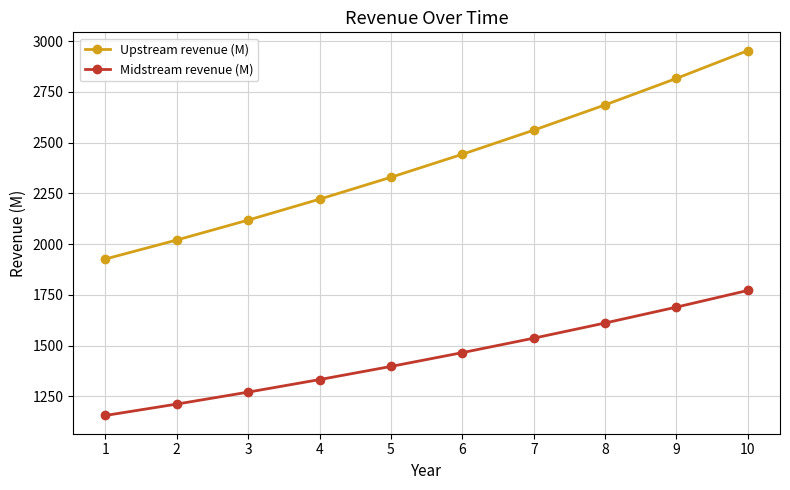

What is the difference between the highest and lowest values at 1?

770.9